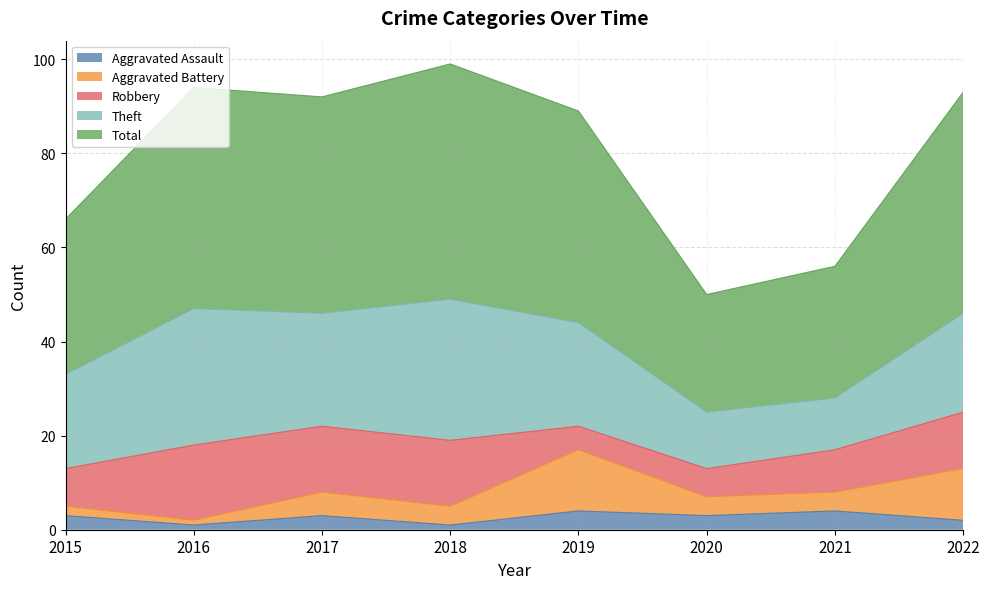

The value of Aggravated Battery at 2021 is 4. True or false?

True